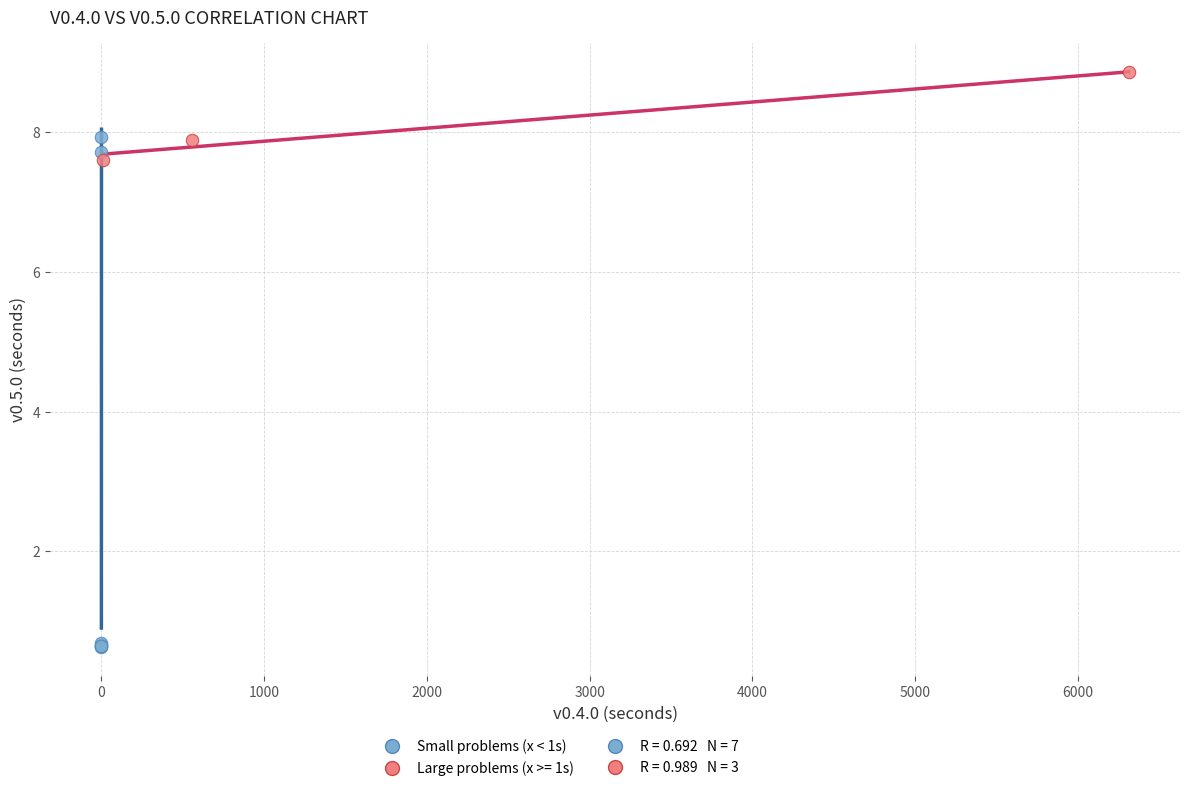

Which series contains the highest Y value?

Large problems (x >= 1s)